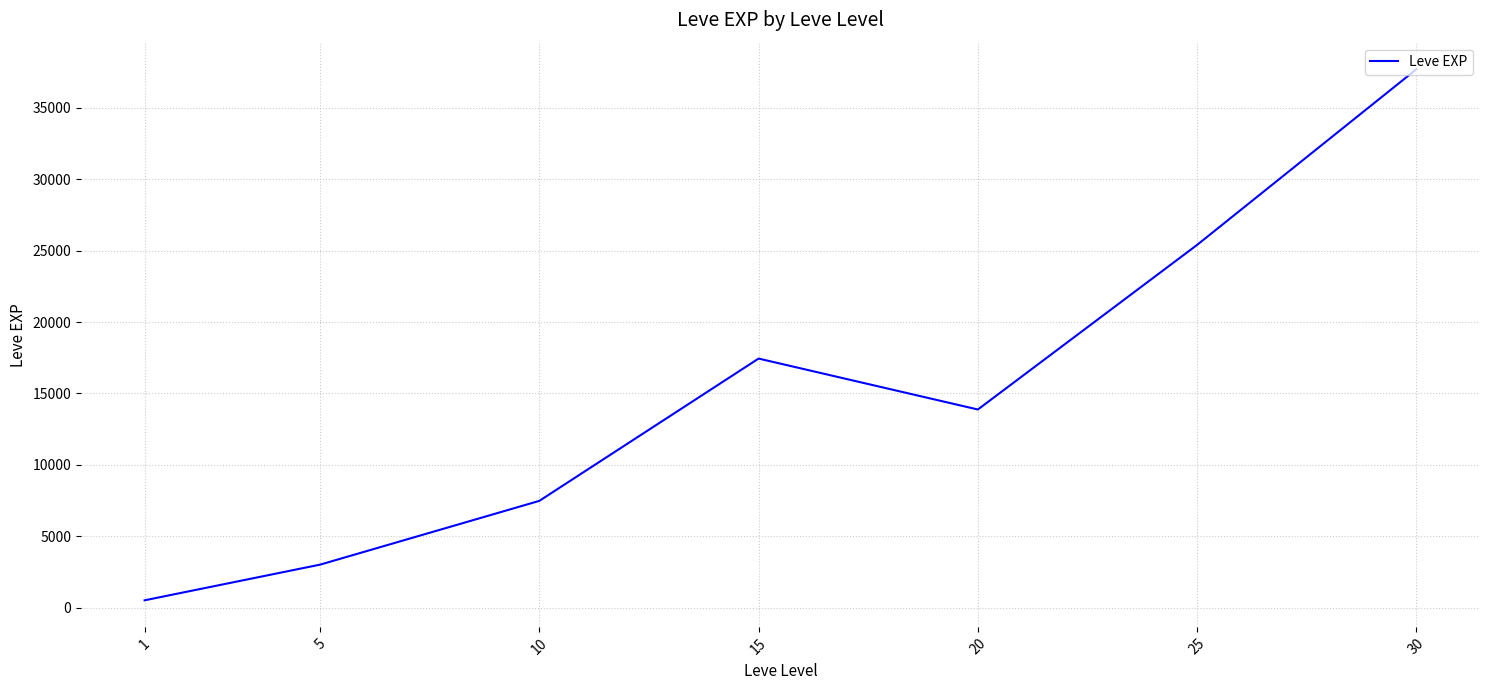

Rank the categories by value from highest to lowest.

30, 25, 15, 20, 10, 5, 1